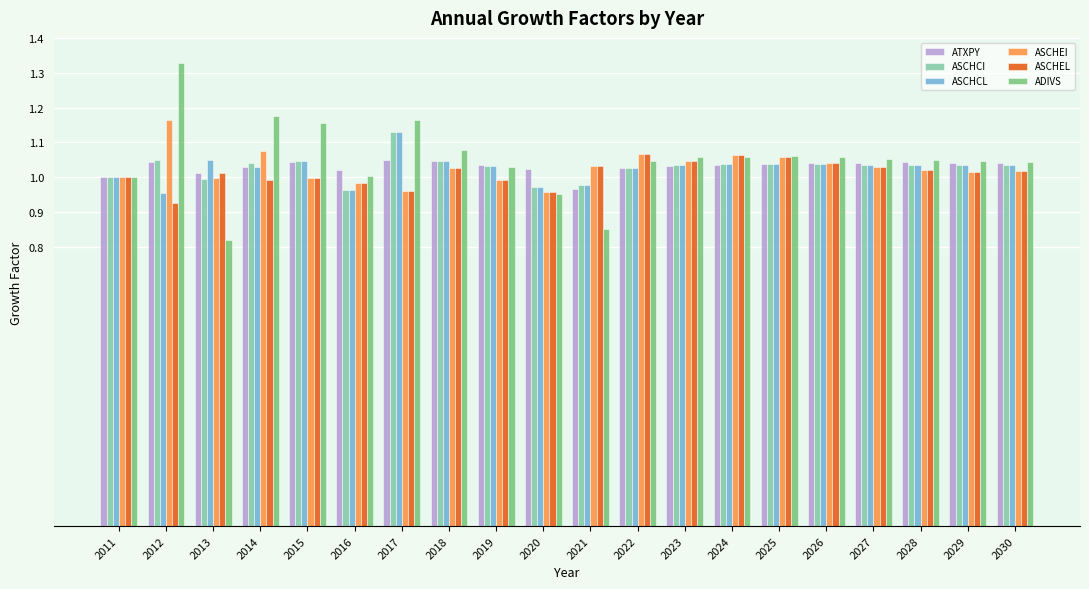

What is the sum of the ASCHCI values at 2012 and 2027?

2.1